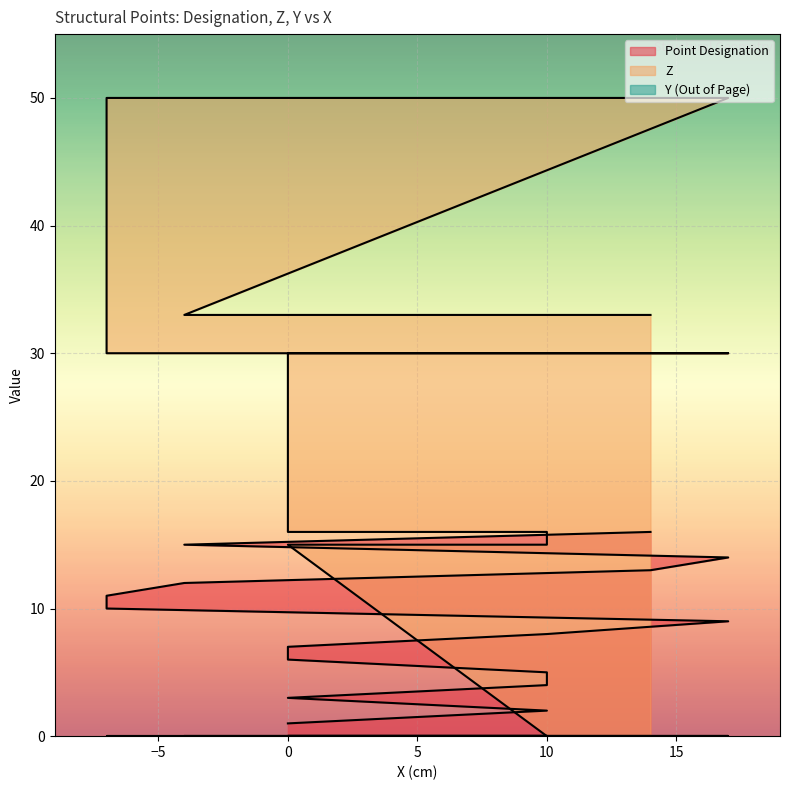

Reading left to right, extract all data points from this chart.

Point Designation: 0=1	10=2	0=3	10=4	10=5	0=6	0=7	10=8	17=9	-7=10	-7=11	-4=12	14=13	17=14	-4=15	14=16
Z: 0=0	10=0	0=15	10=15	10=16	0=16	0=30	10=30	17=30	-7=30	-7=50	-4=50	14=50	17=50	-4=33	14=33